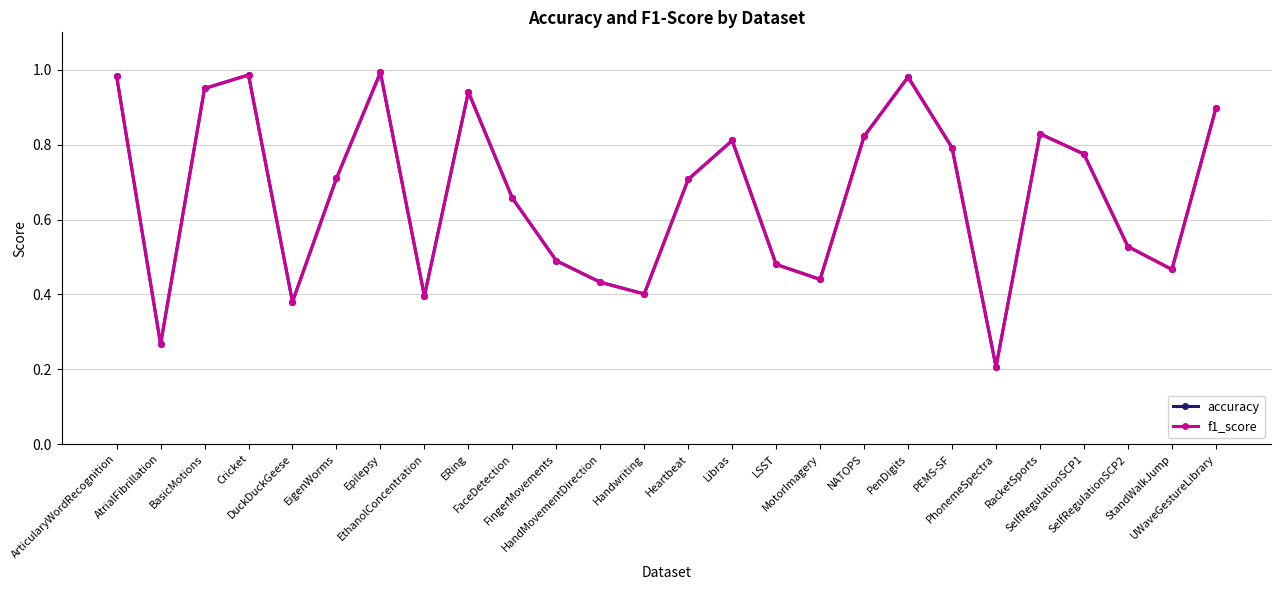

What is the lowest value of the f1_score series?

0.2